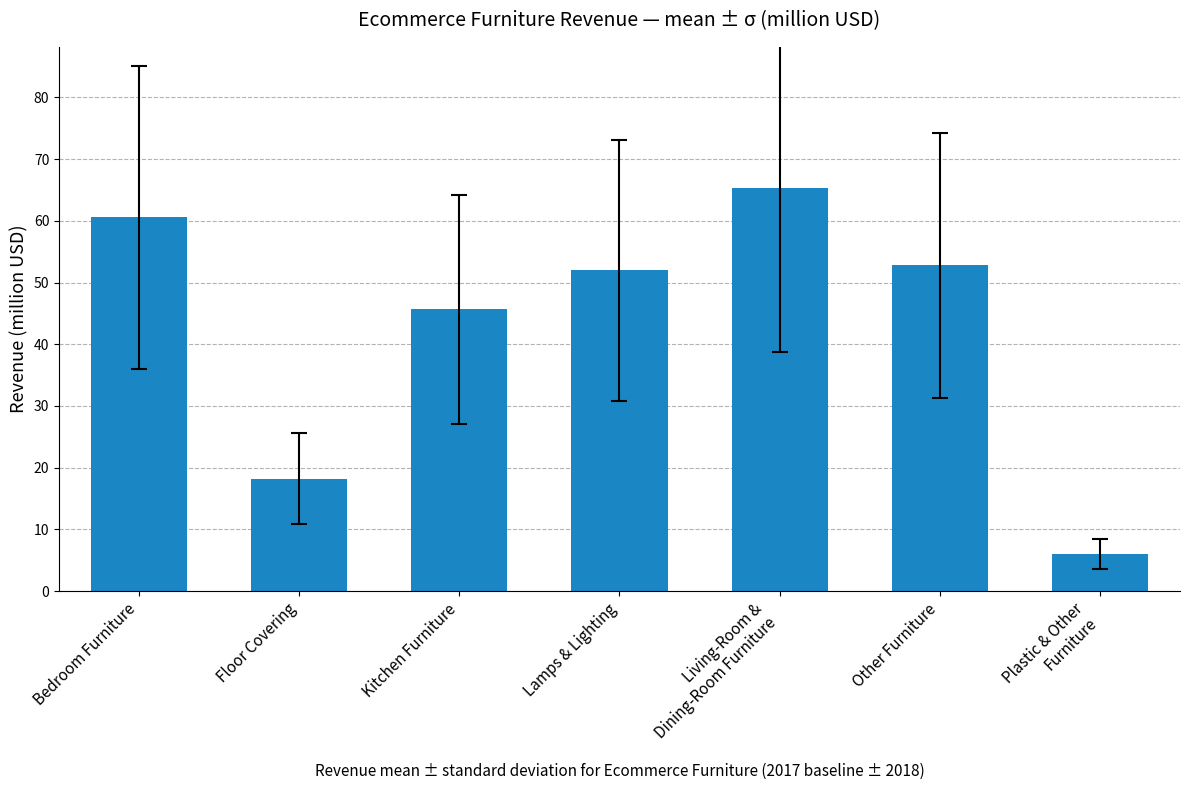

How many data points are less than 52?

3